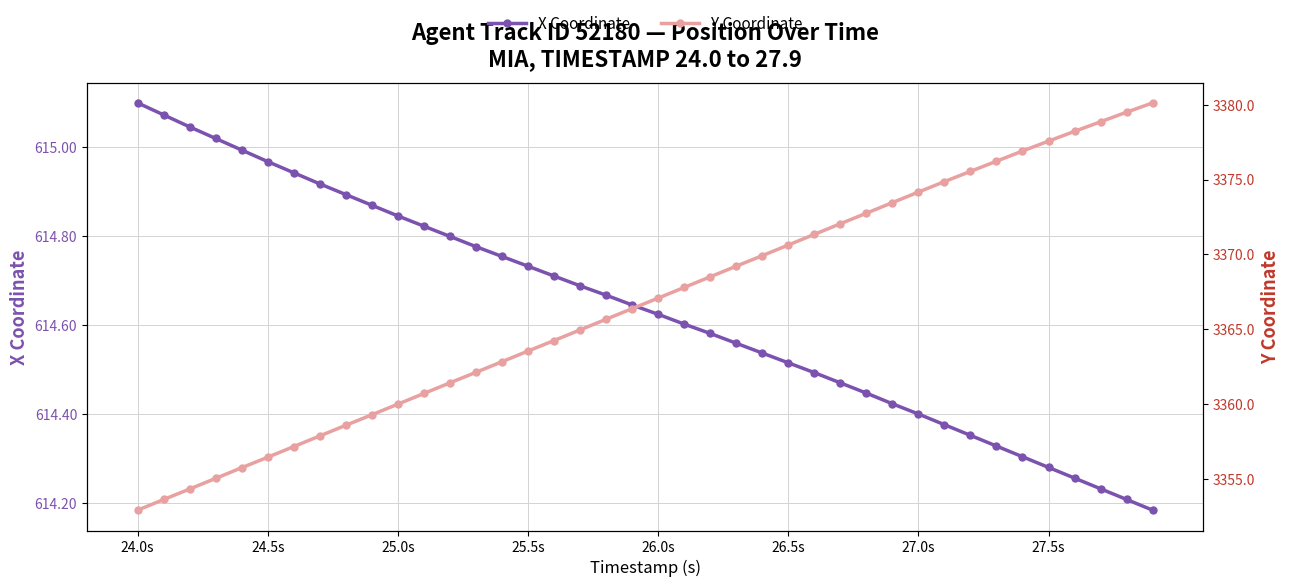

Reading left to right, extract all data points from this chart.

X Coordinate: 615.1	615.1	615.0	615.0	615.0	615.0	614.9	614.9	614.9	614.9	614.8	614.8	614.8	614.8	614.8	614.7	614.7	614.7	614.7	614.6	614.6	614.6	614.6	614.6	614.5	614.5	614.5	614.5	614.4	614.4	614.4	614.4	614.4	614.3	614.3	614.3	614.3	614.2	614.2	614.2
Y Coordinate: 3352.9	3353.7	3354.4	3355.1	3355.8	3356.5	3357.2	3357.9	3358.6	3359.3	3360.0	3360.7	3361.4	3362.1	3362.8	3363.6	3364.3	3365.0	3365.7	3366.4	3367.1	3367.8	3368.5	3369.2	3369.9	3370.6	3371.3	3372.1	3372.8	3373.5	3374.2	3374.9	3375.5	3376.2	3376.9	3377.6	3378.2	3378.8	3379.5	3380.1